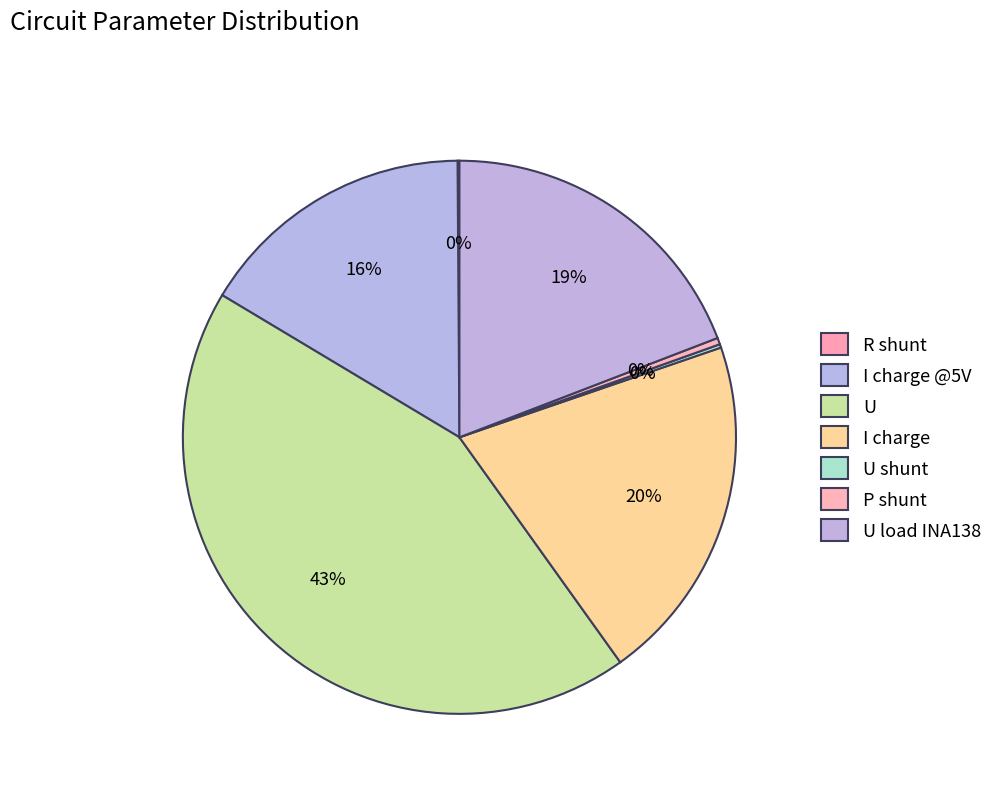

Is the sum of U load INA138 and I charge @5V greater than half?

No